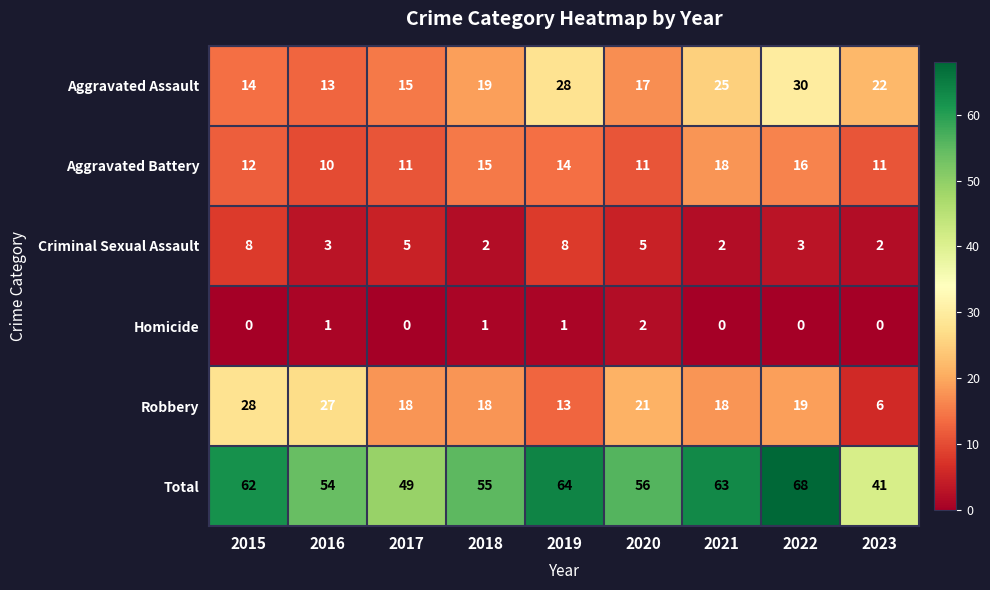

What is the maximum value for Criminal Sexual Assault?

8